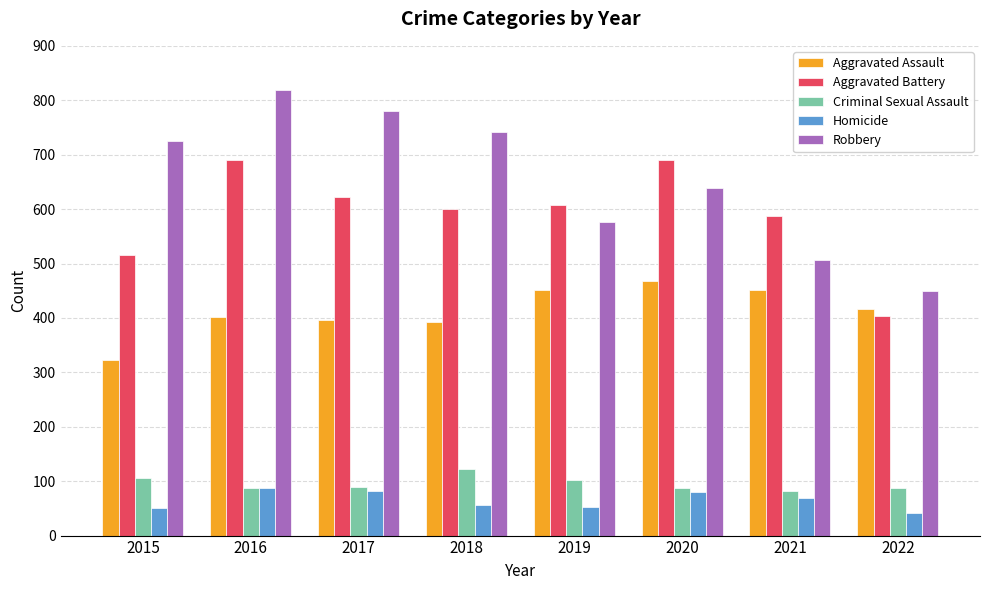

At which category does the chart reach its peak across all series?

2016